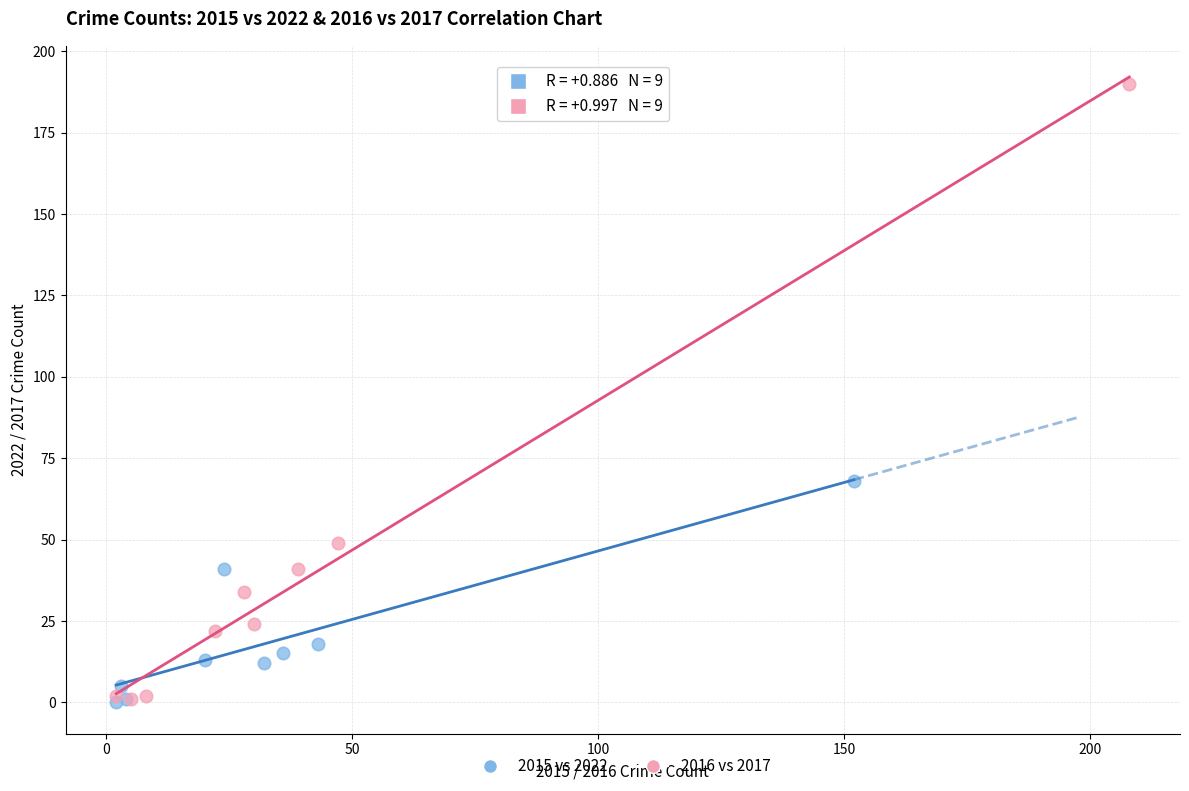

Which series has the largest Y range (max minus min)?

2016 vs 2017